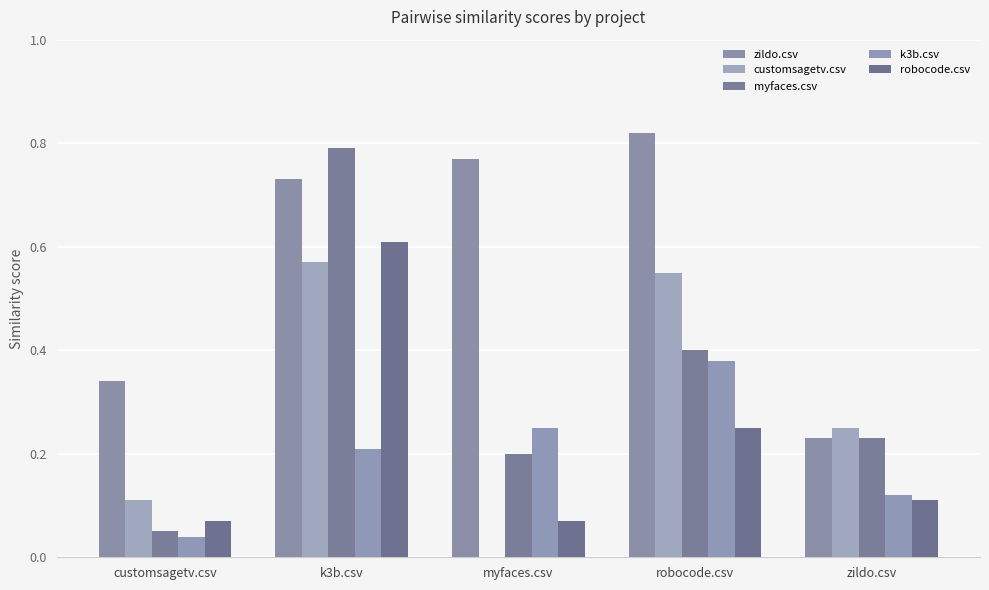

What is the highest value of the customsagetv.csv series?

0.6